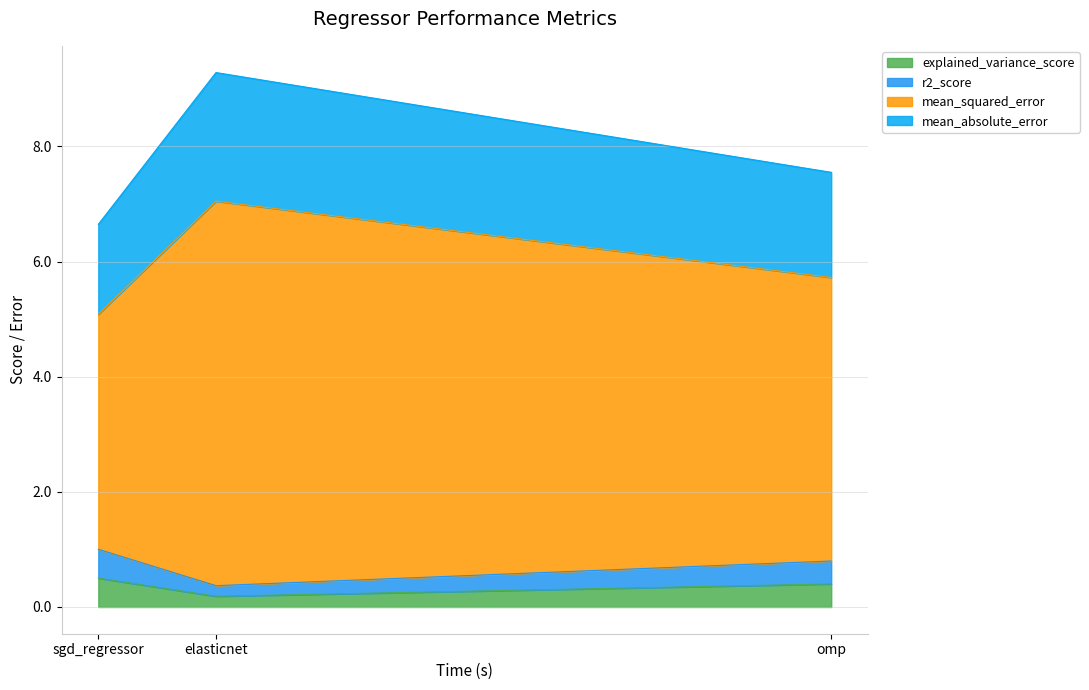

At how many categories does at least one series exceed 9?

1